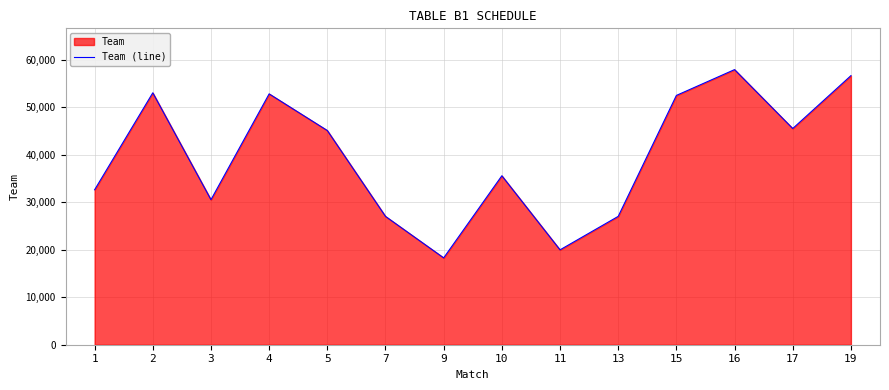

How many lines are shown in the chart?

1